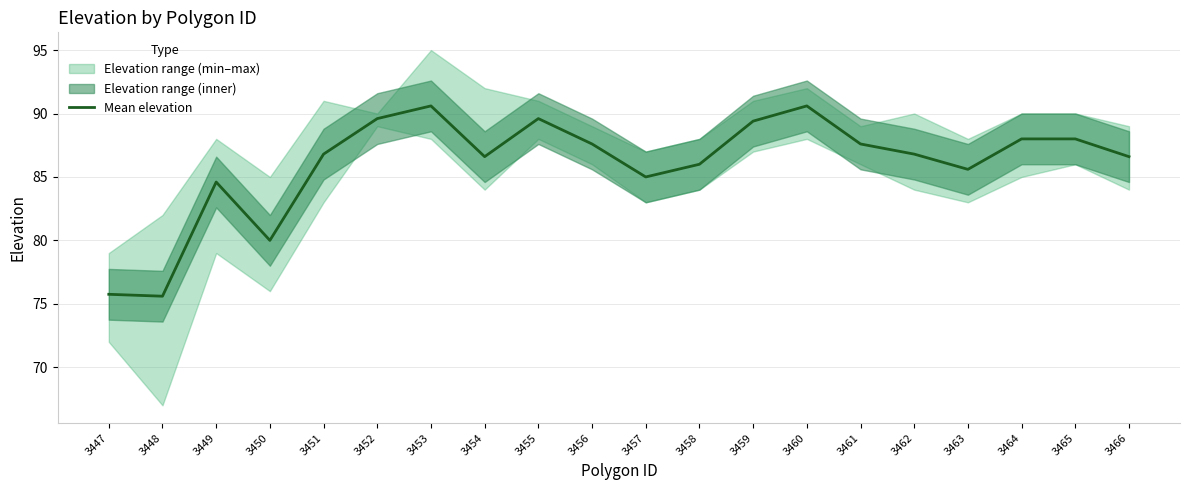

List the labels in order of value, largest first.

3453, 3460, 3452, 3455, 3459, 3464, 3465, 3456, 3461, 3451, 3462, 3454, 3466, 3458, 3463, 3457, 3449, 3450, 3447, 3448